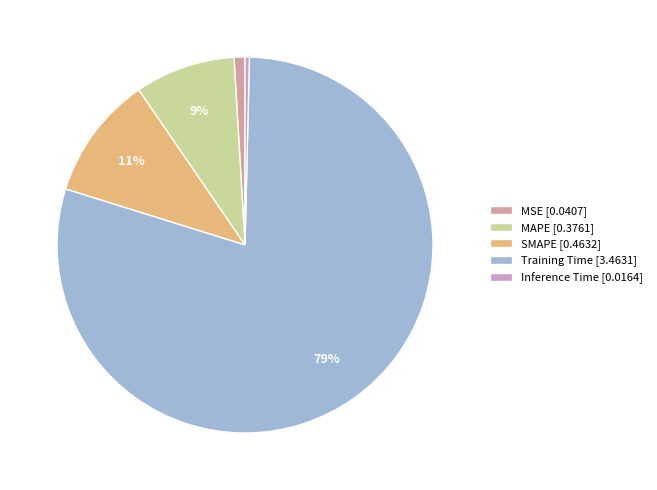

True or false: Inference Time accounts for 0% of the total.

True